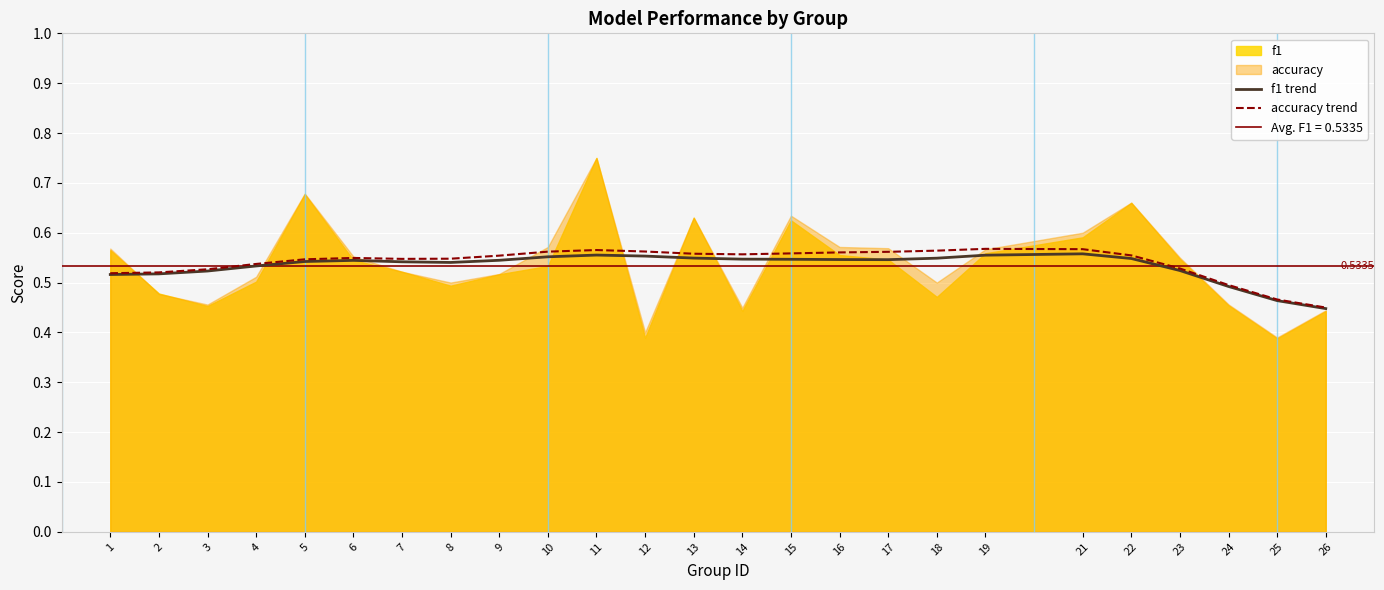

Which series changed the most between 3 and 23?

accuracy trend